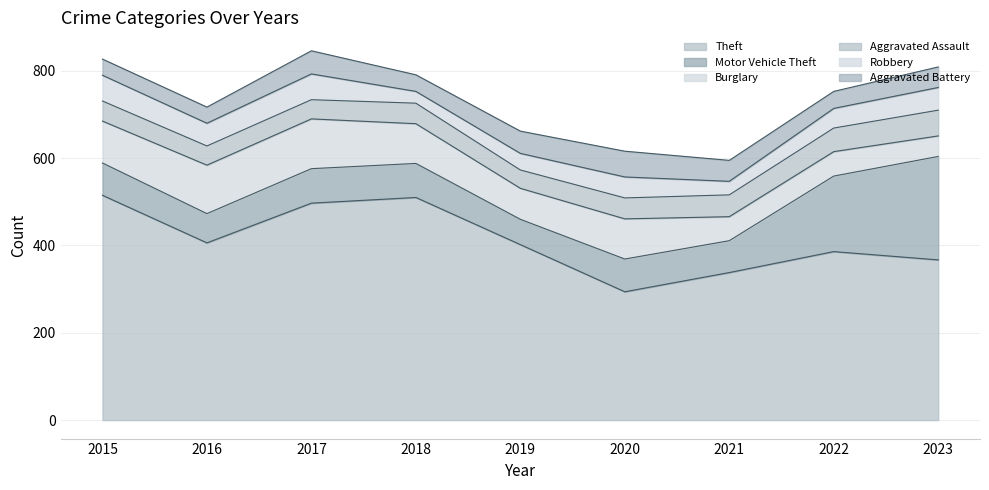

At which label does Burglary reach its minimum?

2023